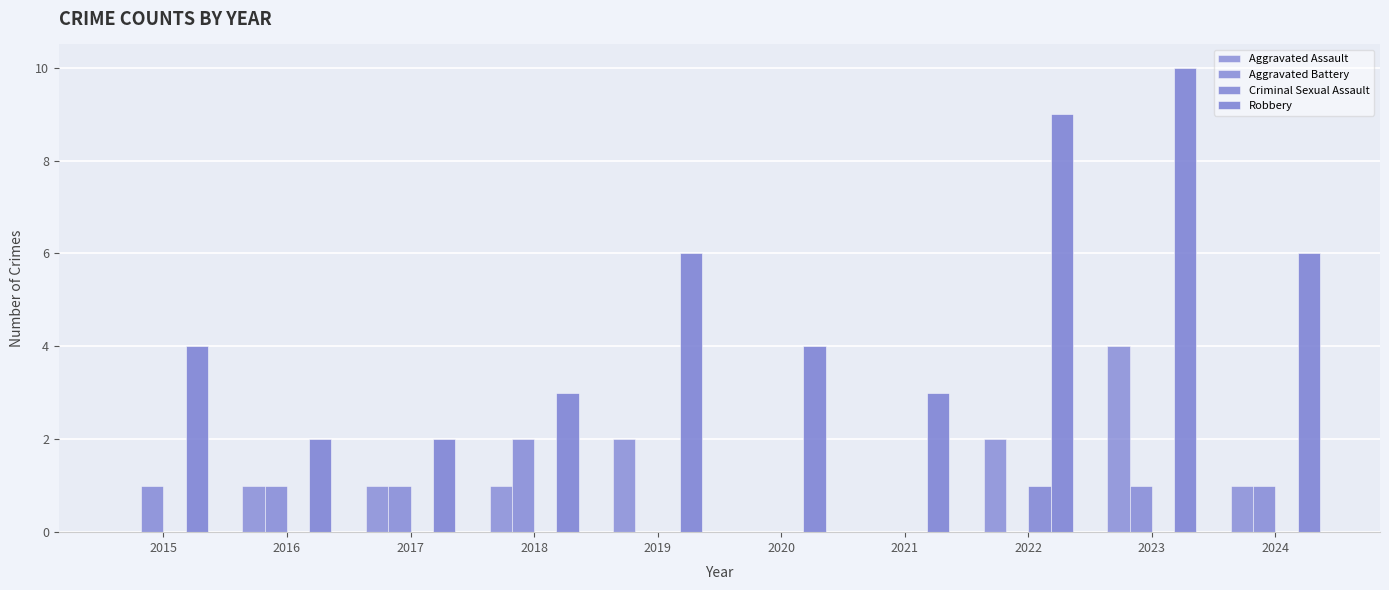

At how many categories does at least one series exceed 6?

2